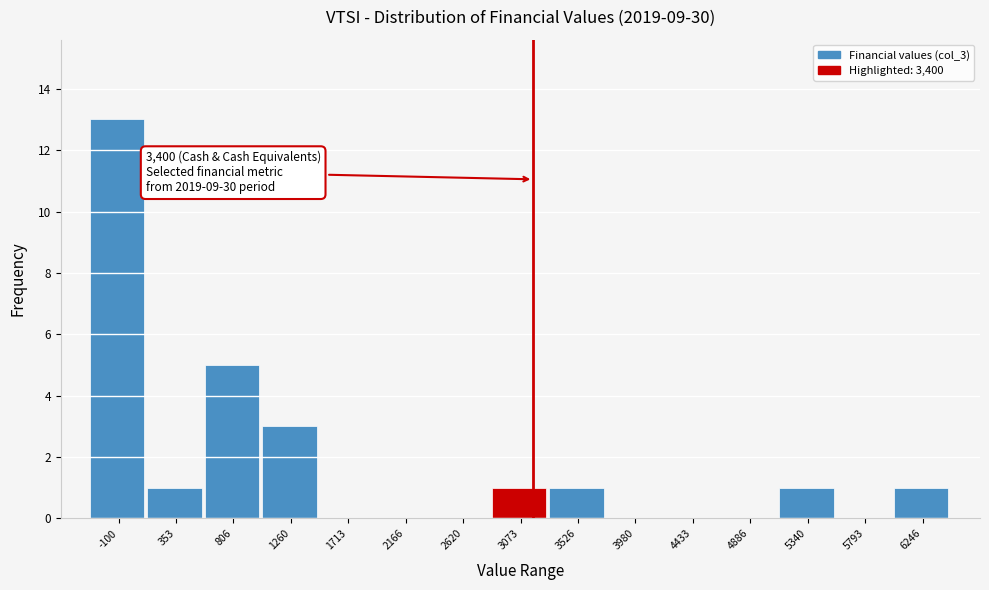

Reading left to right, what are all the values shown in this chart?

-100=13	353=1	806=5	1260=3	1713=0	2166=0	2620=0	3073=1	3526=1	3980=0	4433=0	4886=0	5340=1	5793=0	6246=1